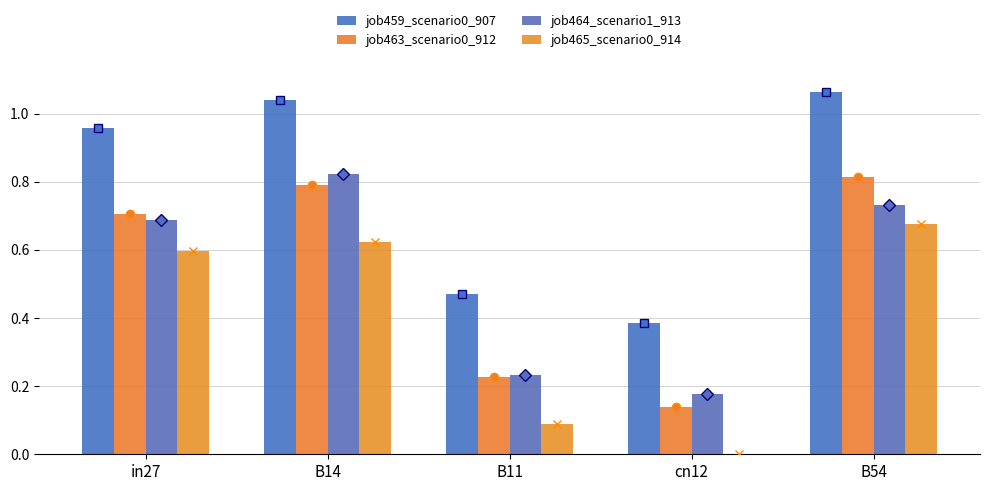

Reading left to right, what are all the values shown in this chart?

job459_scenario0_907: 1.0	1.0	0.5	0.4	1.1
job463_scenario0_912: 0.7	0.8	0.2	0.1	0.8
job464_scenario1_913: 0.7	0.8	0.2	0.2	0.7
job465_scenario0_914: 0.6	0.6	0.1	0.0	0.7